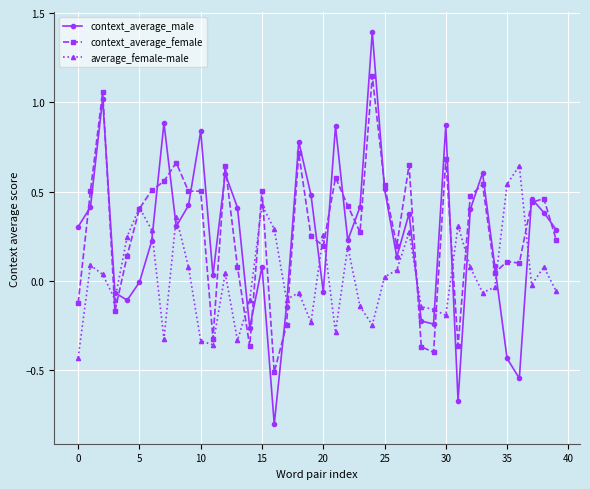

What are all the series names shown in the legend?

context_average_male, context_average_female, average_female-male